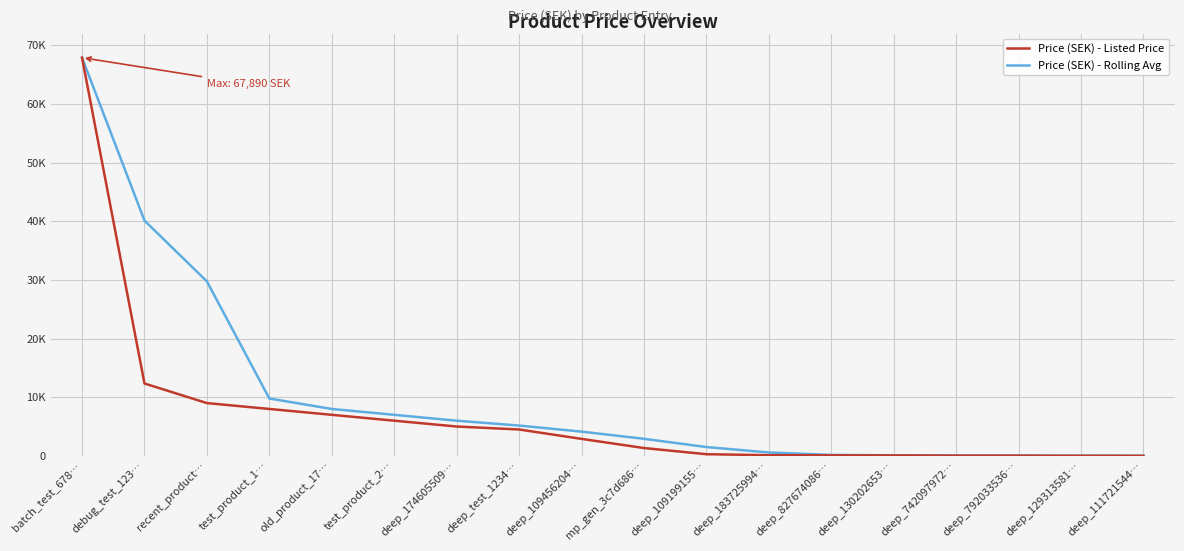

The Price (SEK) - Listed Price series shows 8.0 at deep_111721544…. True or false?

True